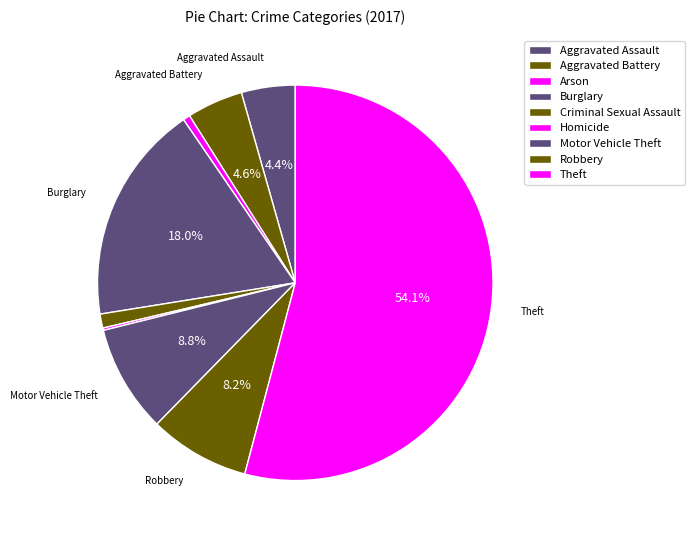

Which slice is the largest?

Theft